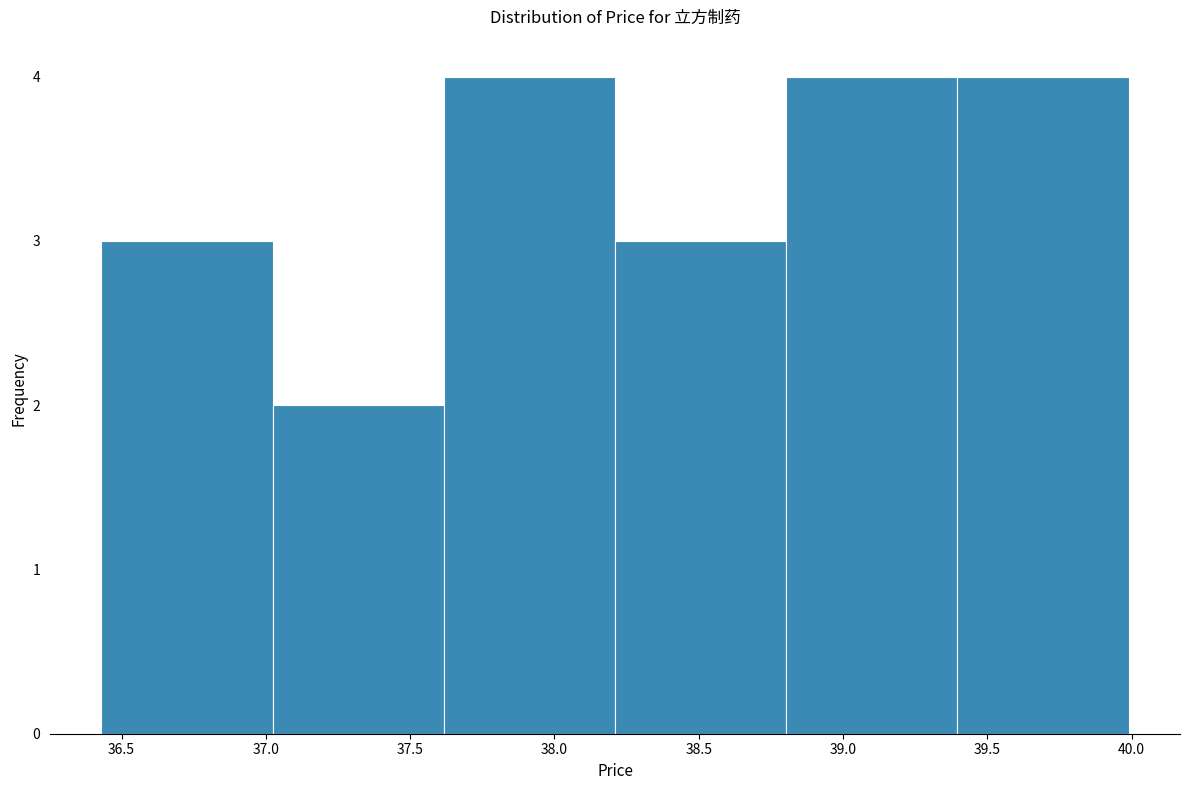

How tall is the bar that spans 38.20 to 38.80 on the x-axis? Neither the bar edges nor the heights are printed on the chart, so give them approximately, as read against the axes.

3